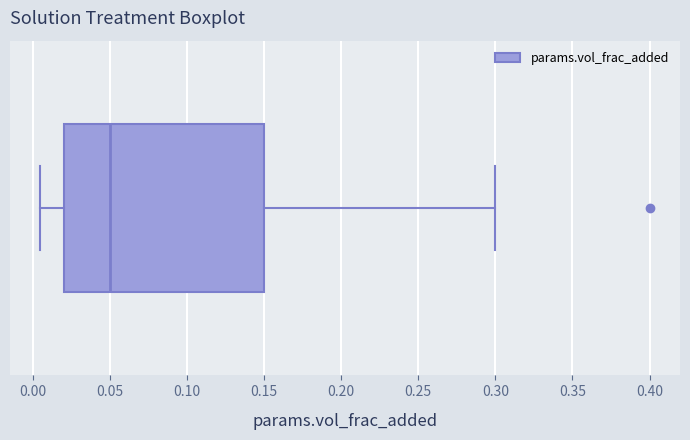

Transcribe this box plot: give where the median line is, the range the box spans, and where the two whiskers end, as read against the x-axis. The values are not printed on the chart, so give them approximately, as read against the axis.

median 0.050, box 0.020 to 0.150, whiskers 0.005 to 0.300